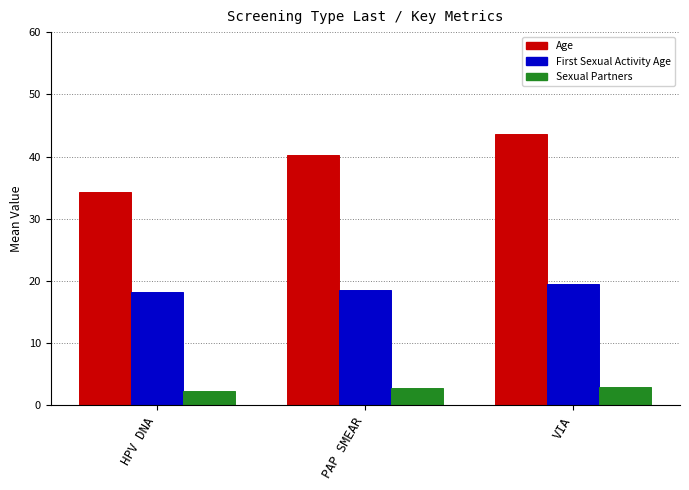

Which series has the largest total across all categories?

Age